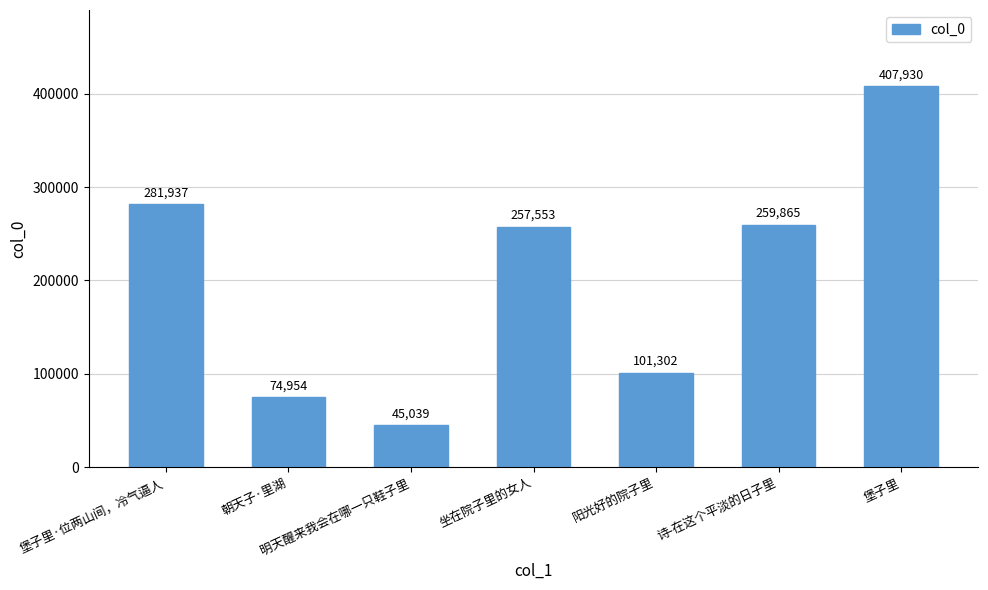

How many values are below 257553?

3